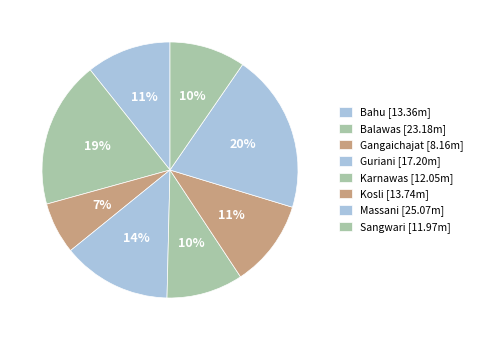

To the nearest percent, what is the combined percentage of Guriani and Kosli?

25%